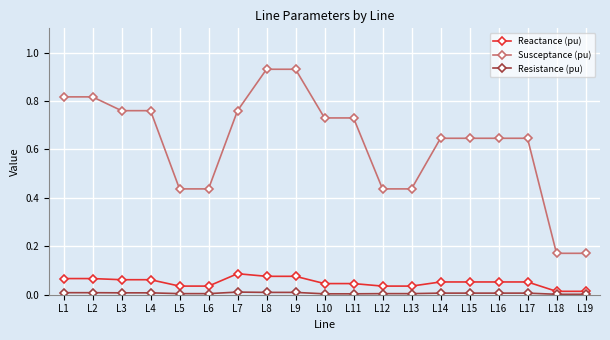

Which series has the widest spread of values?

Susceptance (pu)